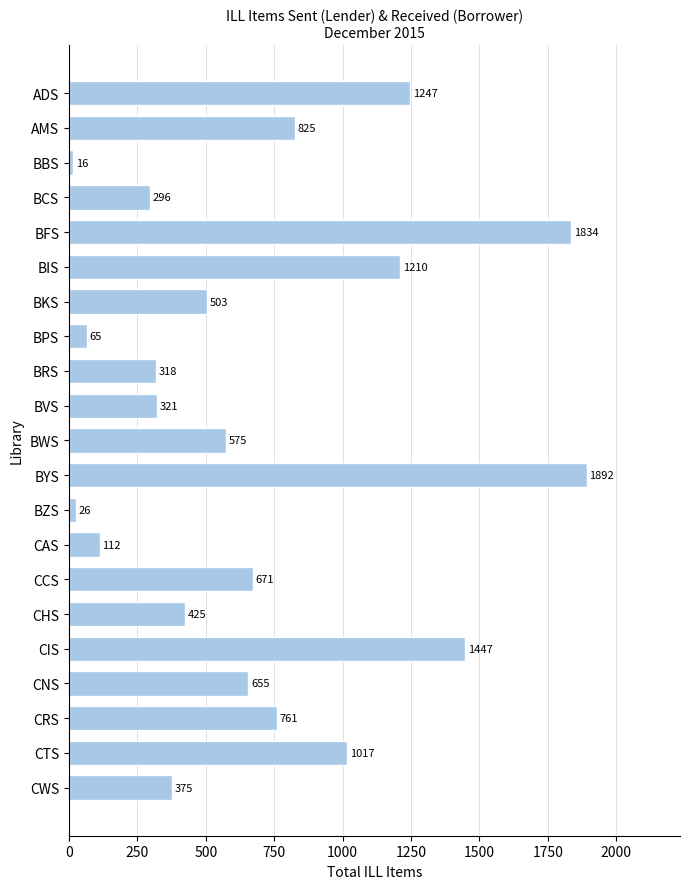

Between CIS and BFS, which is larger?

BFS